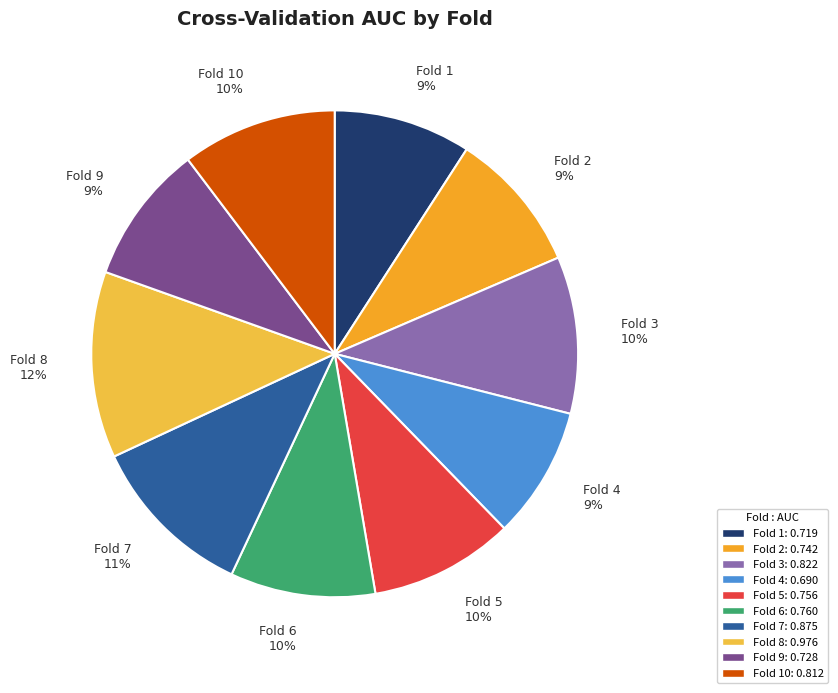

The Fold 3 10% slice represents 10% of the pie. True or false?

True